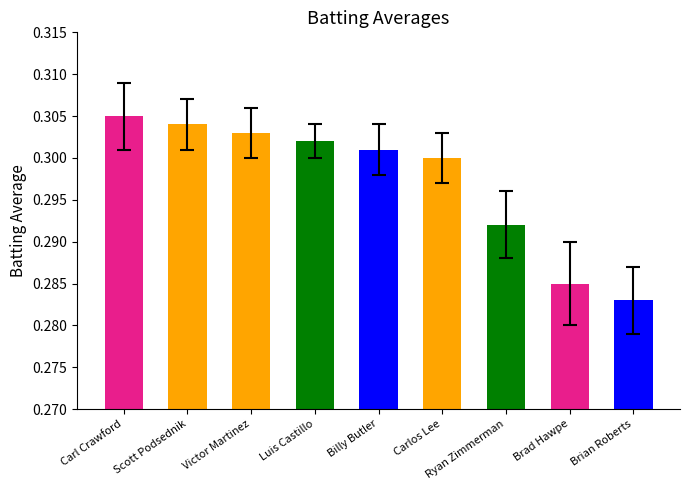

What is the label of the 8th bar from the left?

Brad Hawpe